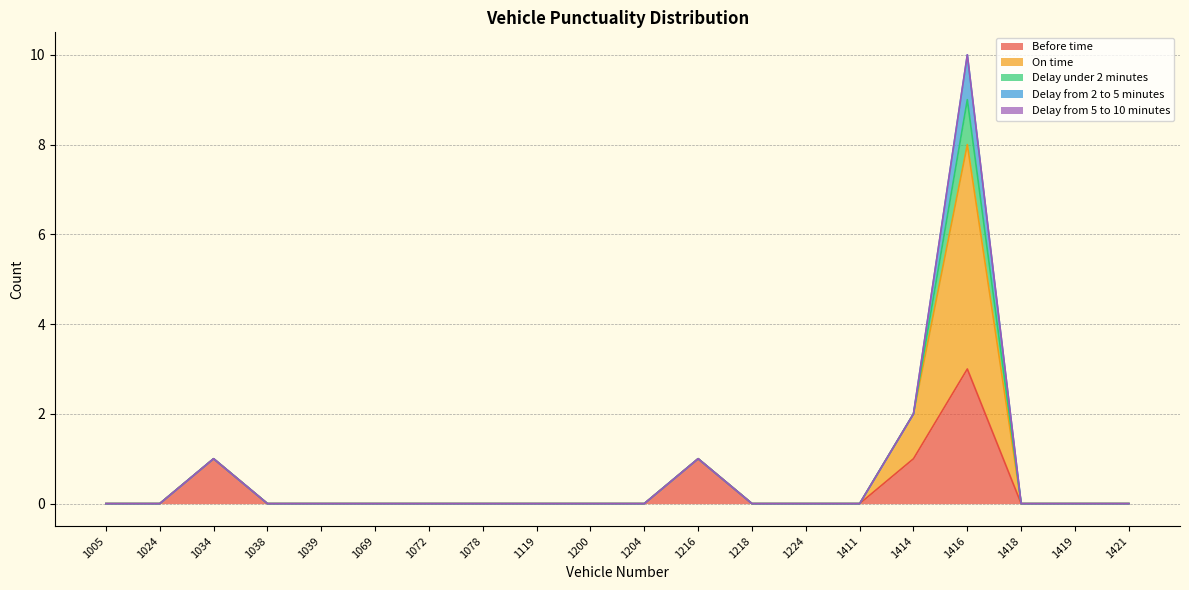

Which series has the widest spread of values?

On time